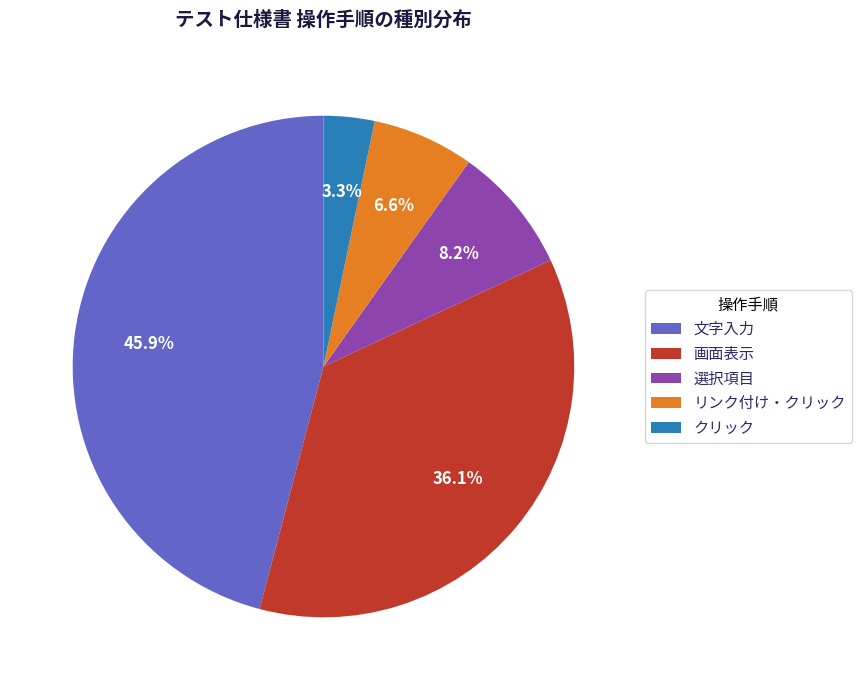

Does any single category account for the majority?

No